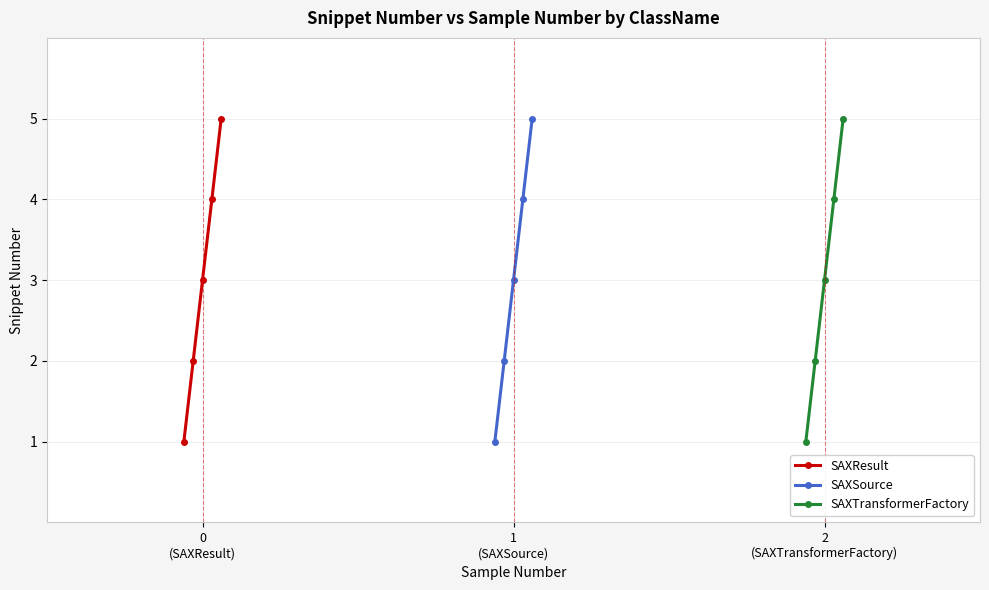

Which series has the largest total across all categories?

SAXResult